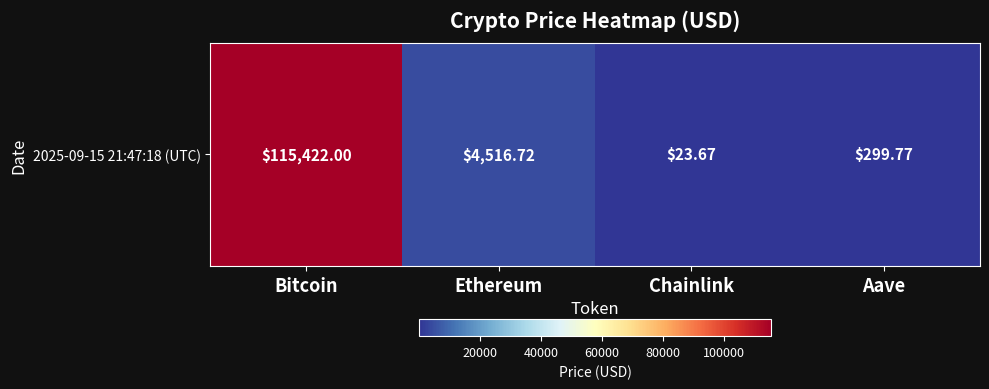

At which label does the data first exceed 4516?

Bitcoin